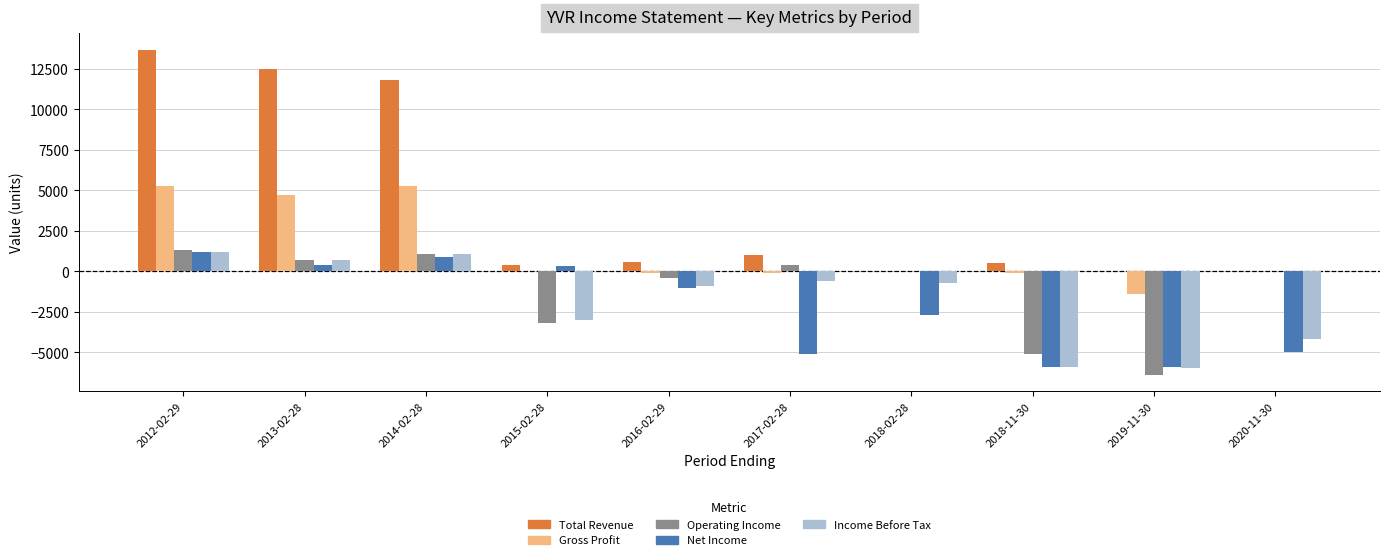

What is the average value of the Gross Profit series?

1360